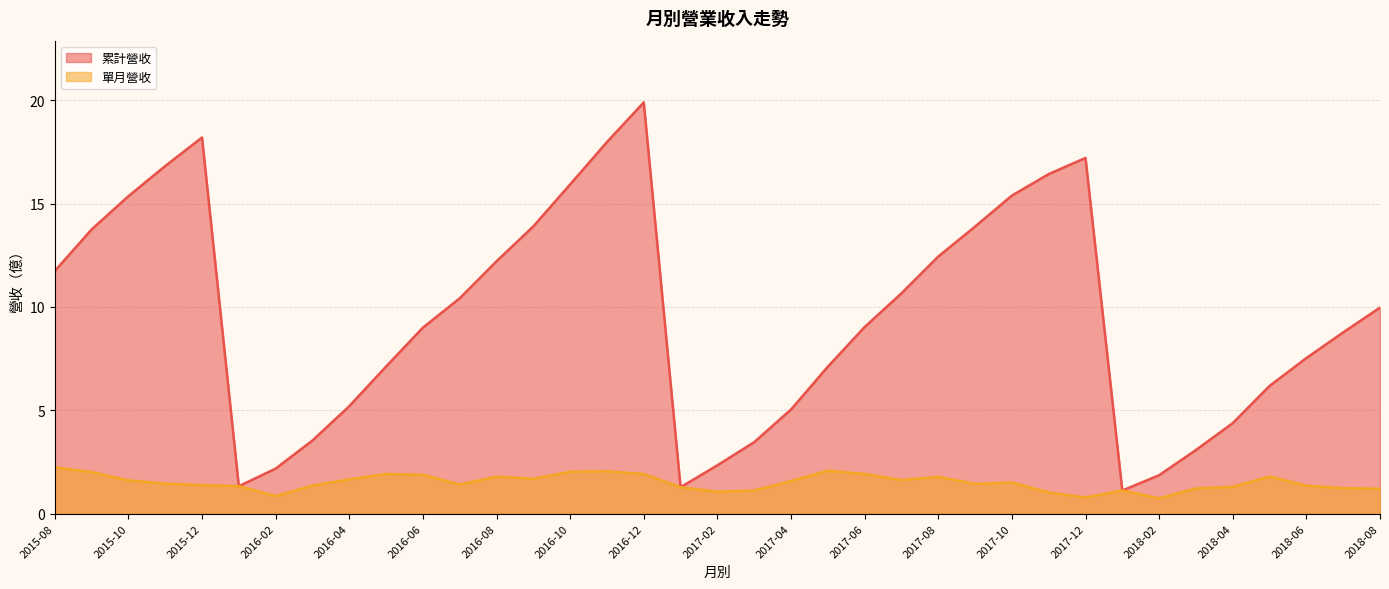

List the series in order of their overall mean, lowest first.

單月營收, 累計營收